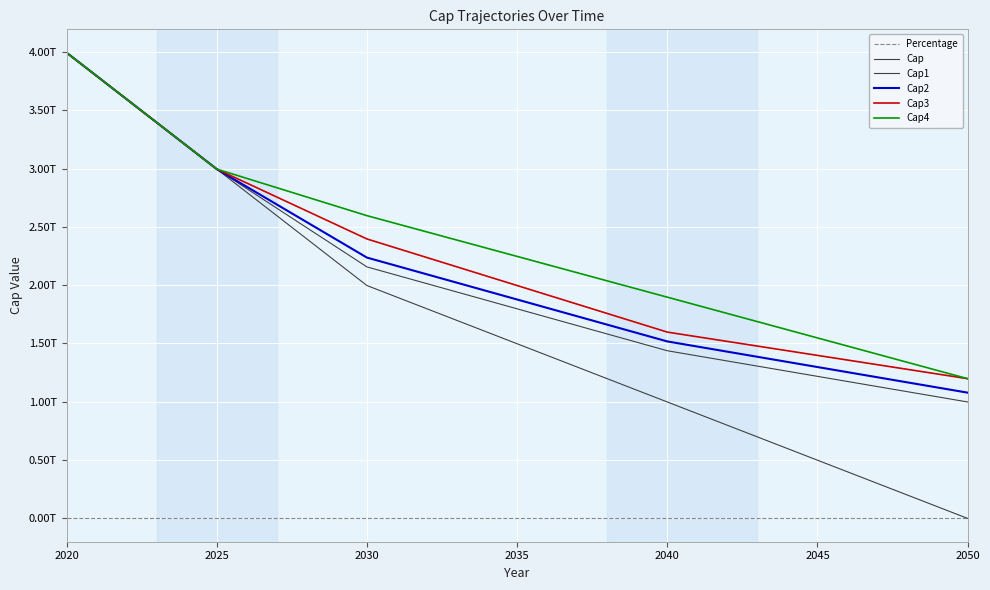

Reading left to right, list all the values displayed in this chart.

Percentage: 100.0	75.0	50.0	25.0	0.0
Cap: 3993628101243.0	2995221075932.2	1996814050621.5	998407025310.8	0.0
Cap1: 3993628101243.0	2995221075932.2	2156559174671.2	1437706116447.5	998407025310.8
Cap2: 3993628101243.0	2995221075932.2	2236431736696.1	1517578678472.3	1078279587335.6
Cap3: 3993628101243.0	2995221075932.2	2396176860745.8	1597451240497.2	1198088430372.9
Cap4: 3993628101243.0	2995221075932.2	2595858265808.0	1896973348090.4	1198088430372.9